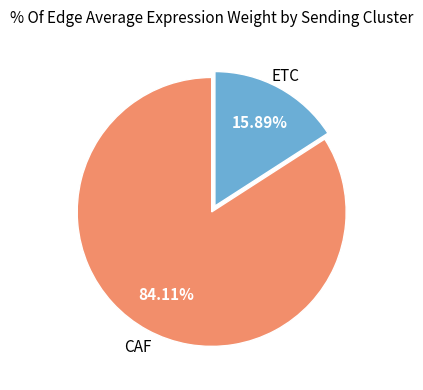

Does any single category account for the majority?

Yes